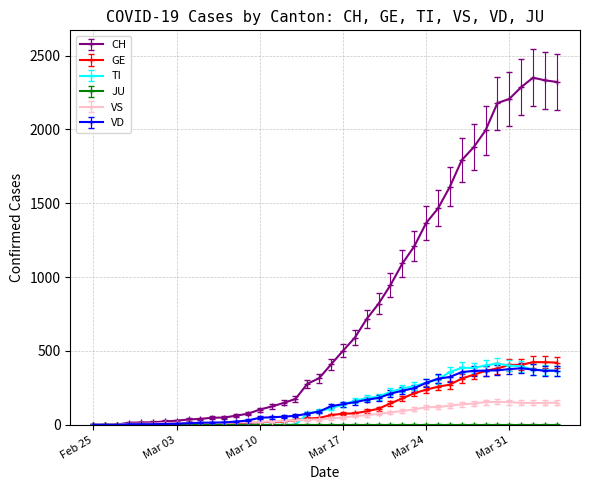

What is the highest value of the GE series?

424